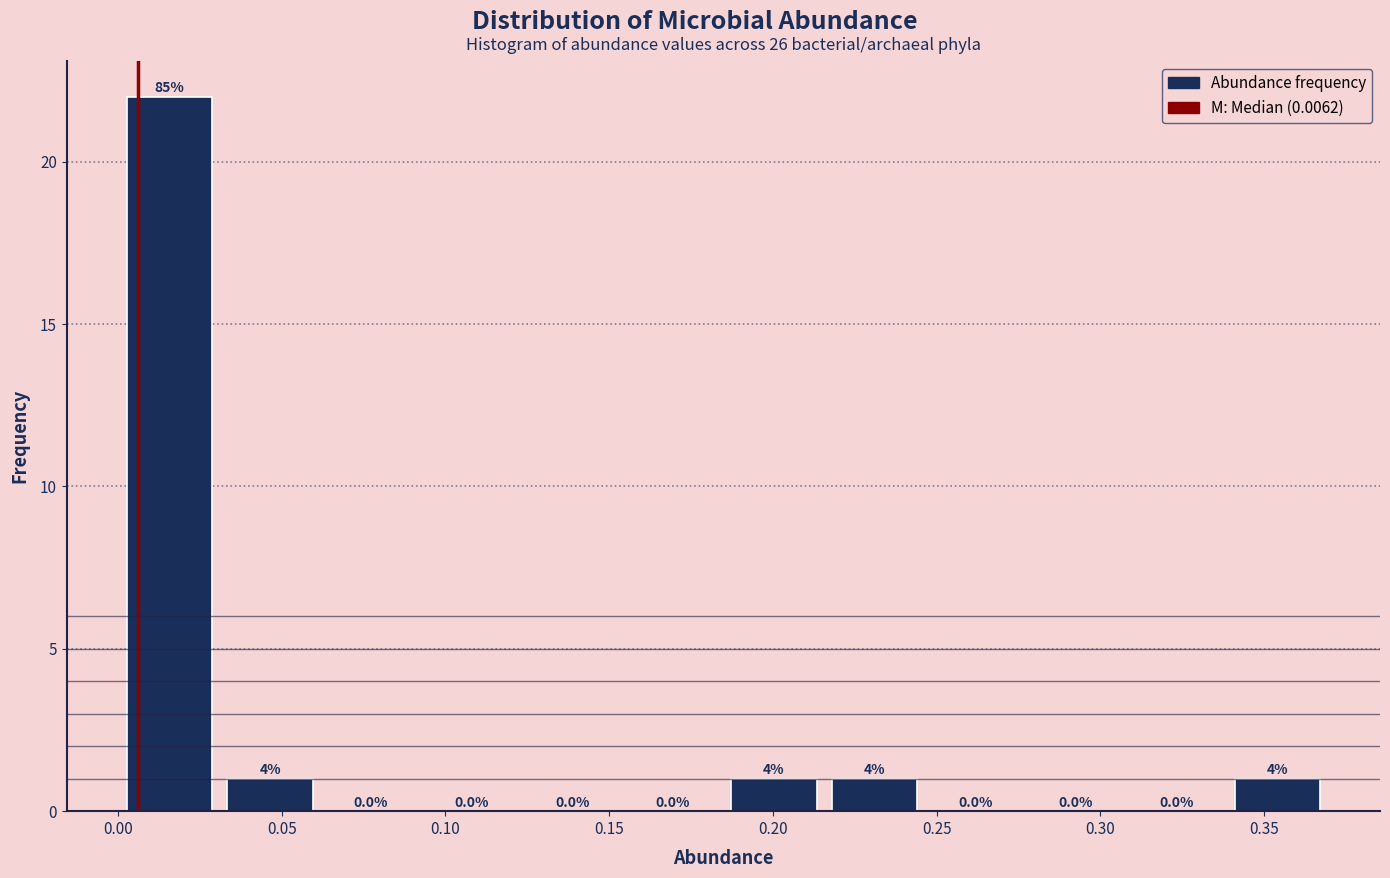

Which range on the x-axis has the tallest bar?

0.000 to 0.030